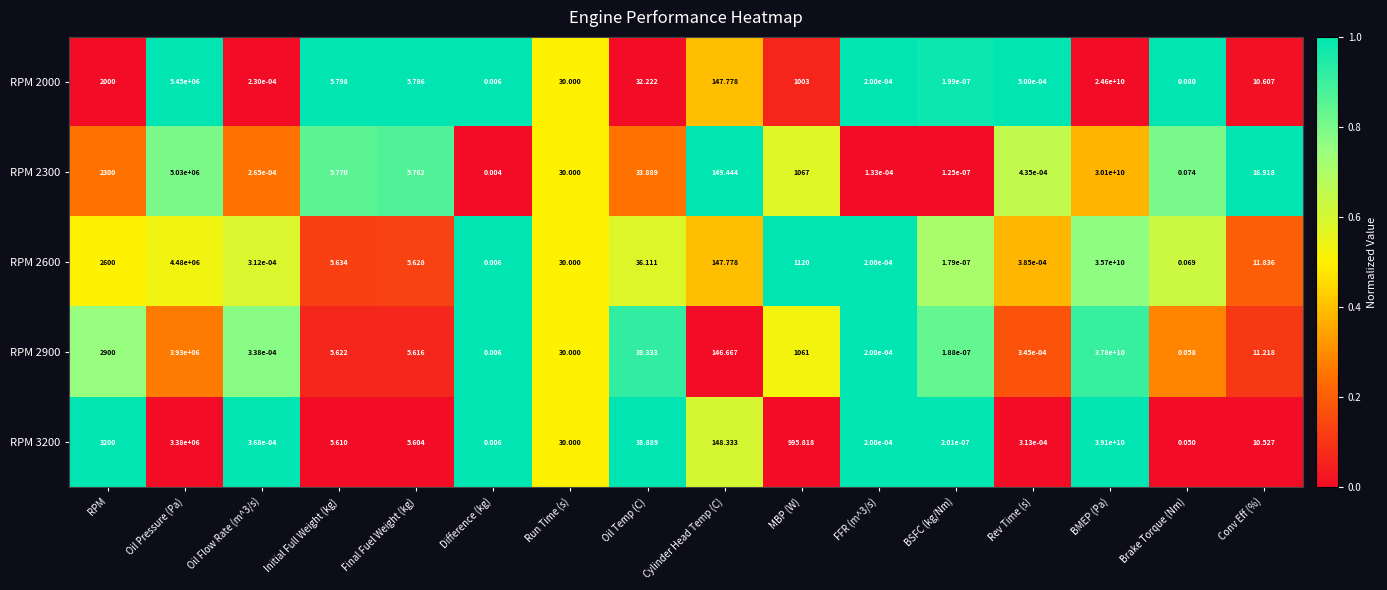

Which category has the highest value in the RPM 2900 series?

BMEP (Pa)